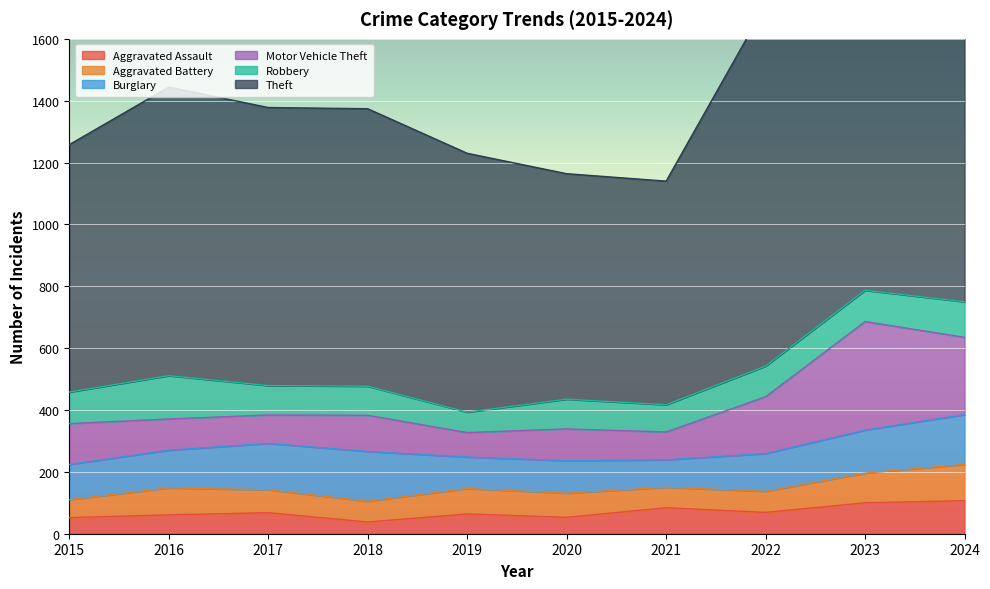

At how many categories does at least one series exceed 1176?

2